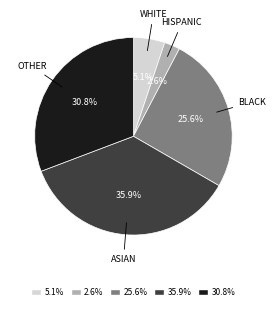

Is there a majority slice in this chart?

No